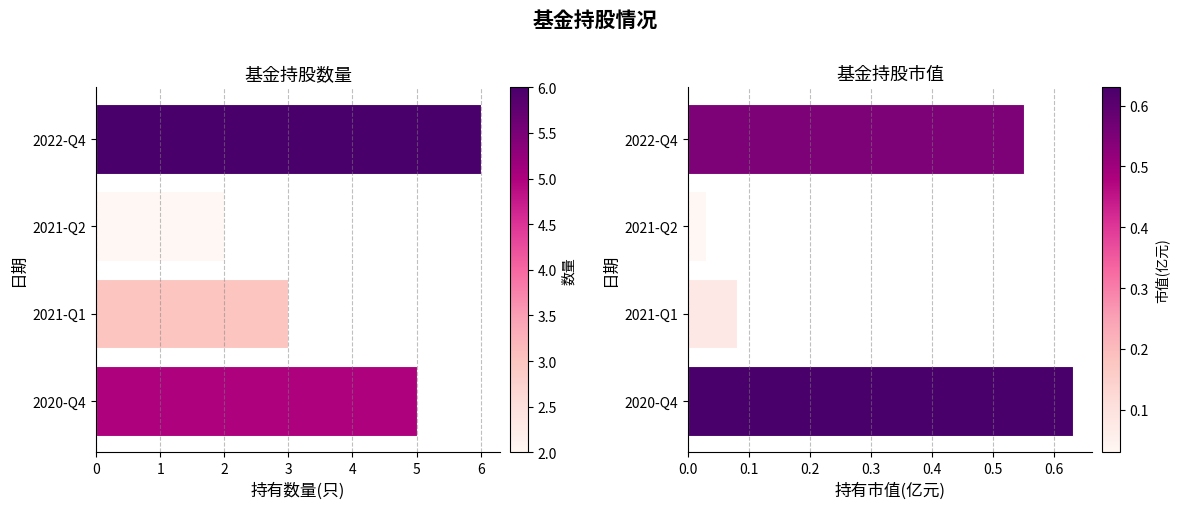

Rank the categories by 持有数量(只) value from lowest to highest.

2021-Q2, 2021-Q1, 2020-Q4, 2022-Q4